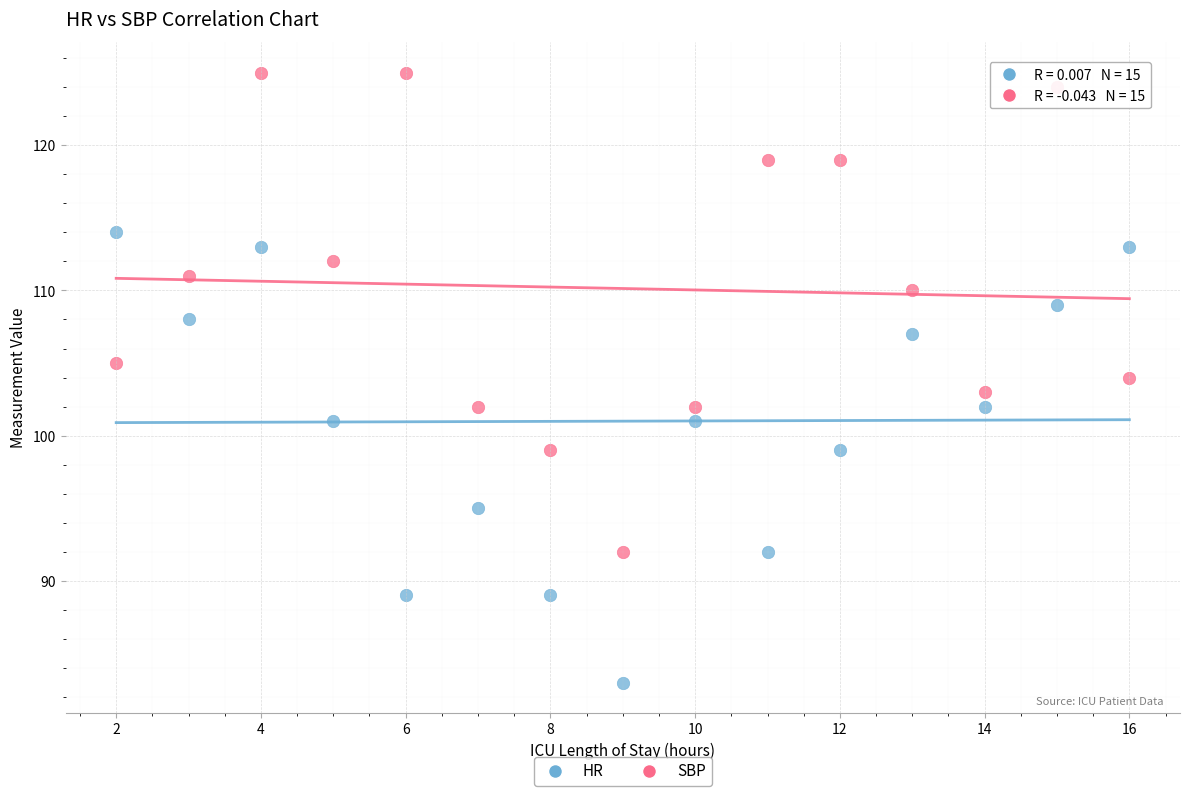

What are all the series names shown in the legend?

HR, SBP